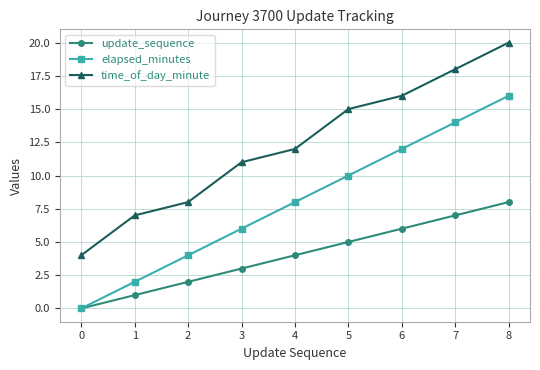

The value of elapsed_minutes at 6 is 7. True or false?

False